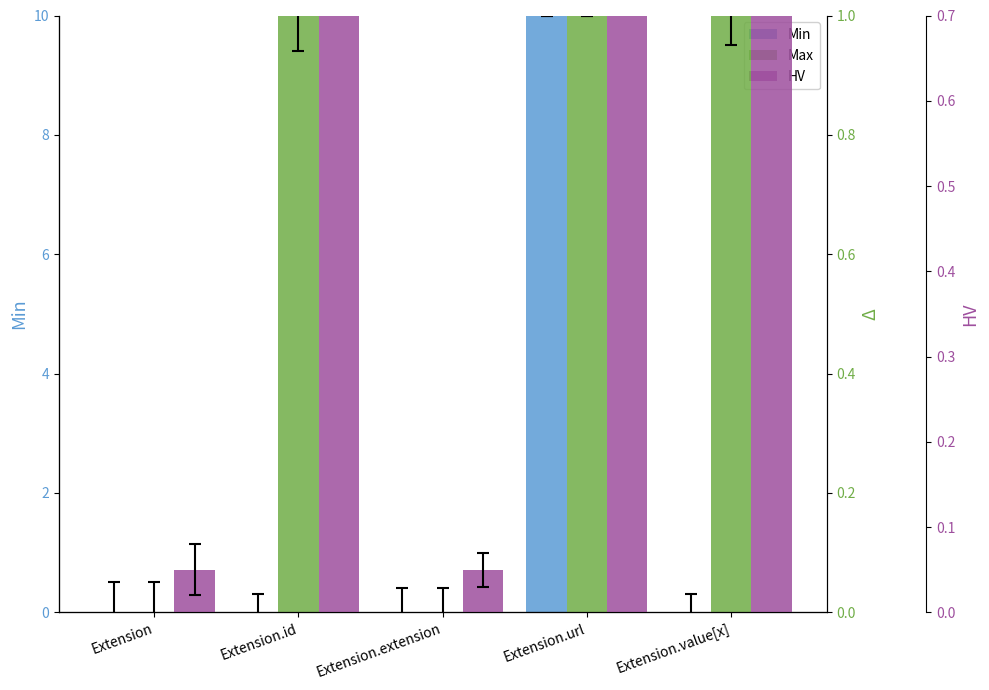

How many data points in Min are above 0?

1